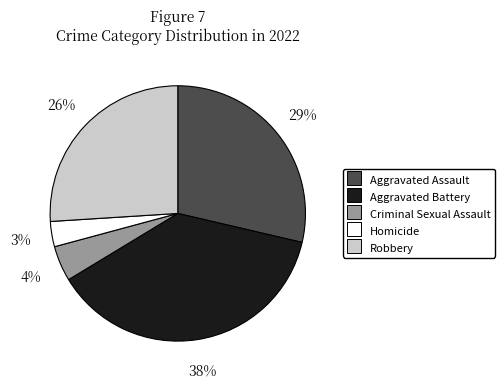

Is there any slice that represents more than half of the pie?

No